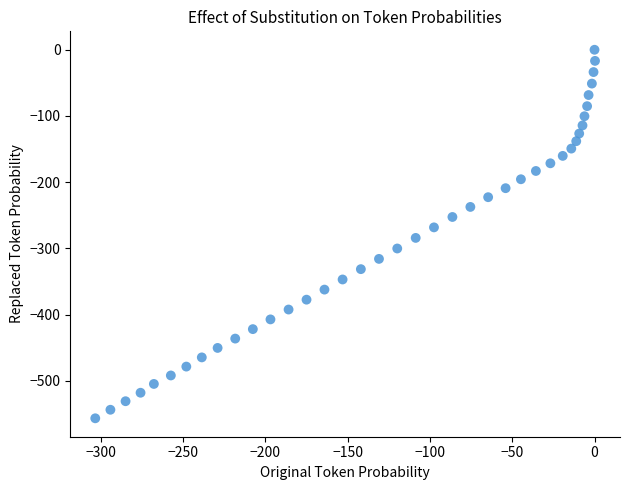

What is the range of X values (max minus min)?

303.5